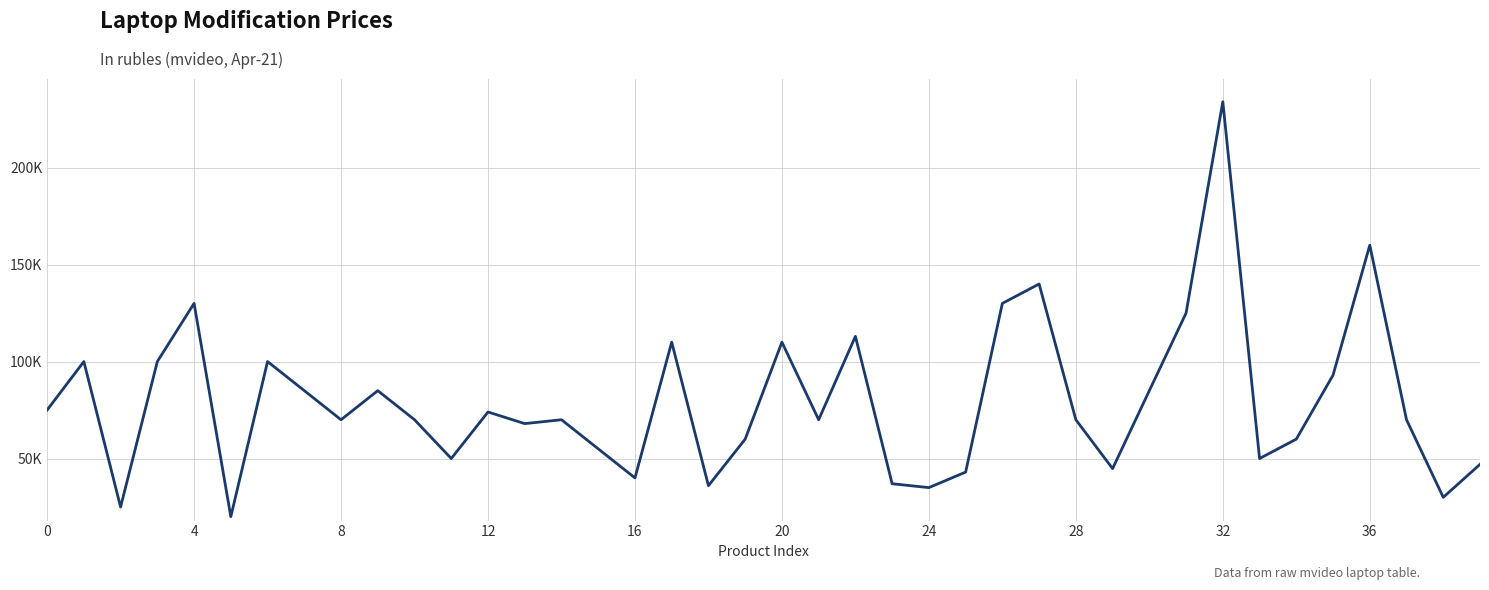

What is the smallest value displayed?

19990